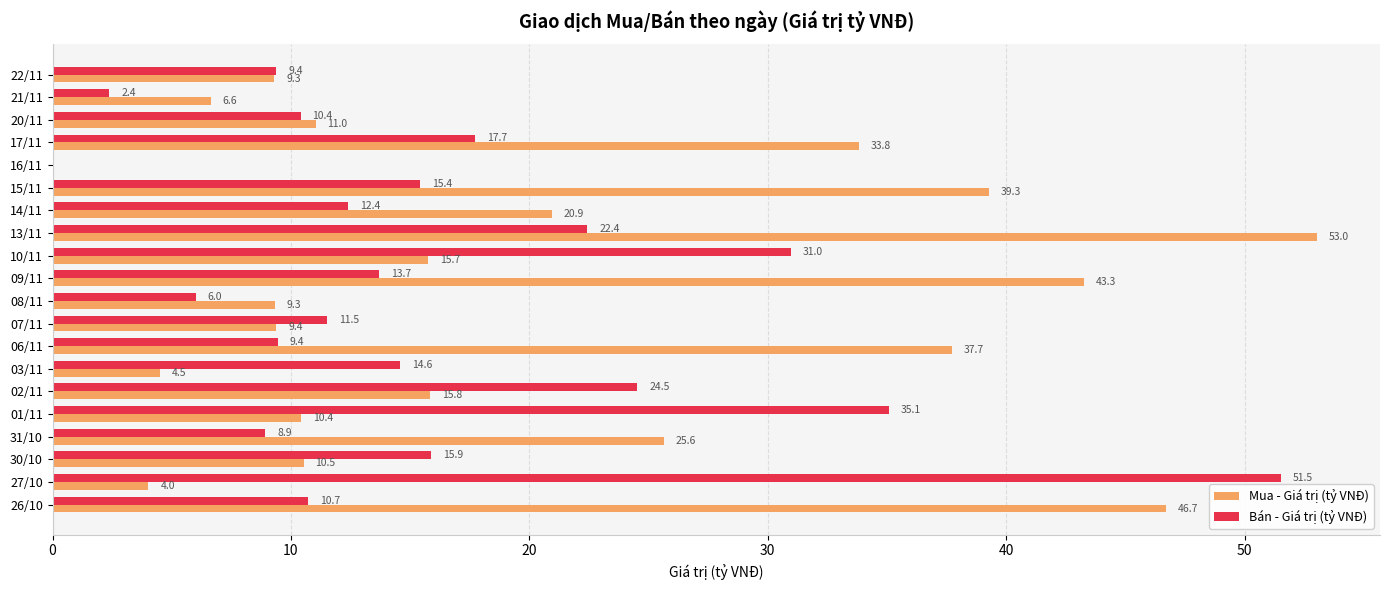

At which label does Bán - Giá trị (tỷ VNĐ) reach its peak?

27/10